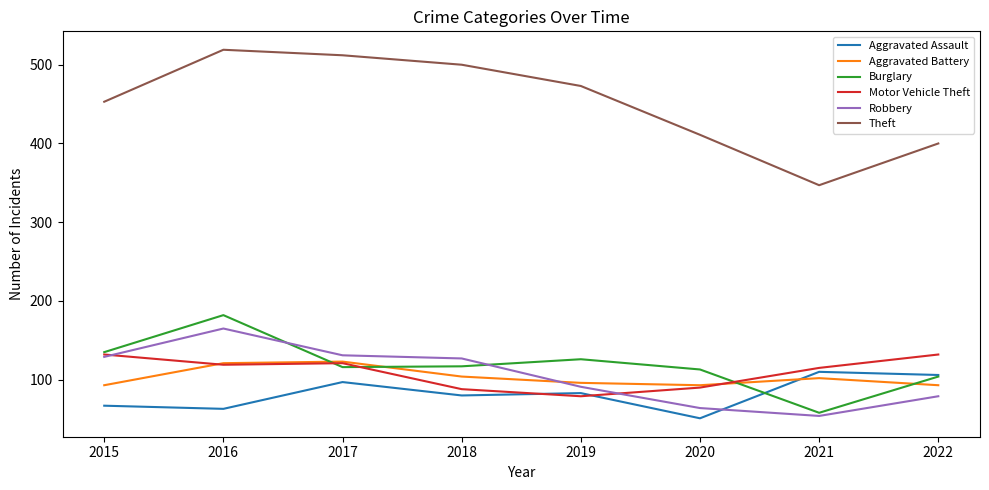

What is the difference between the highest and lowest values at 2020?

360